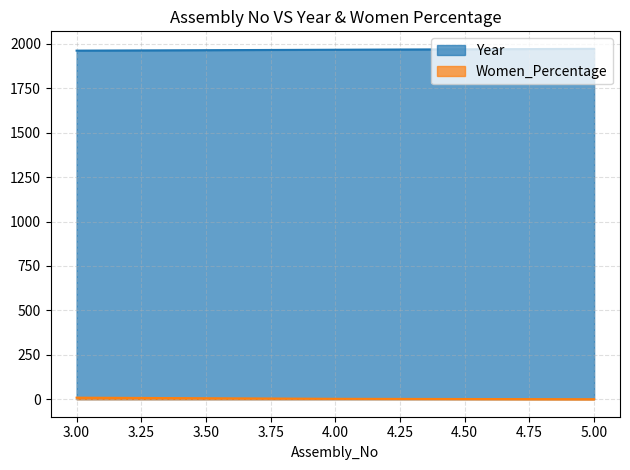

Between 4 and 5, which is larger?

5